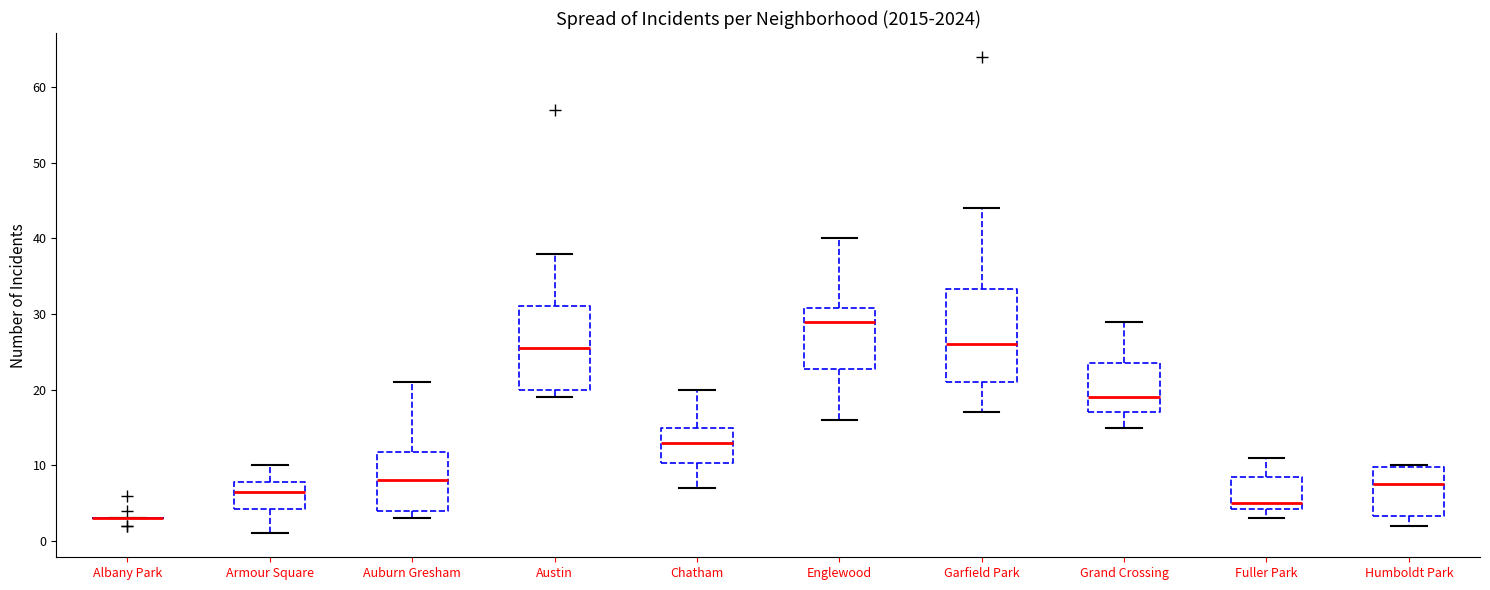

Comparing the boxes themselves (not the whiskers), which one is the tallest?

Garfield Park